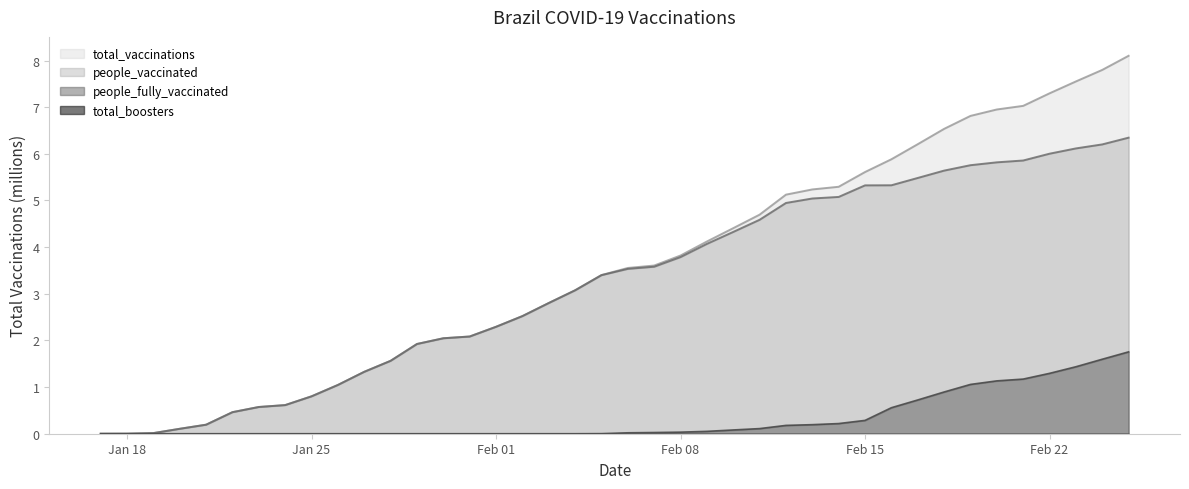

Count the number of categories in the chart.

40